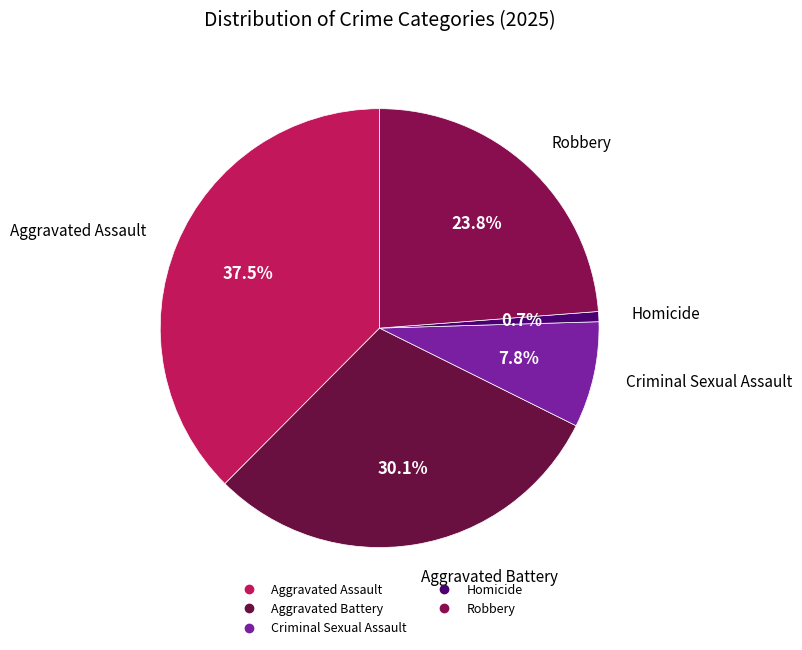

What percentage is the Criminal Sexual Assault slice, to the nearest percent?

8%